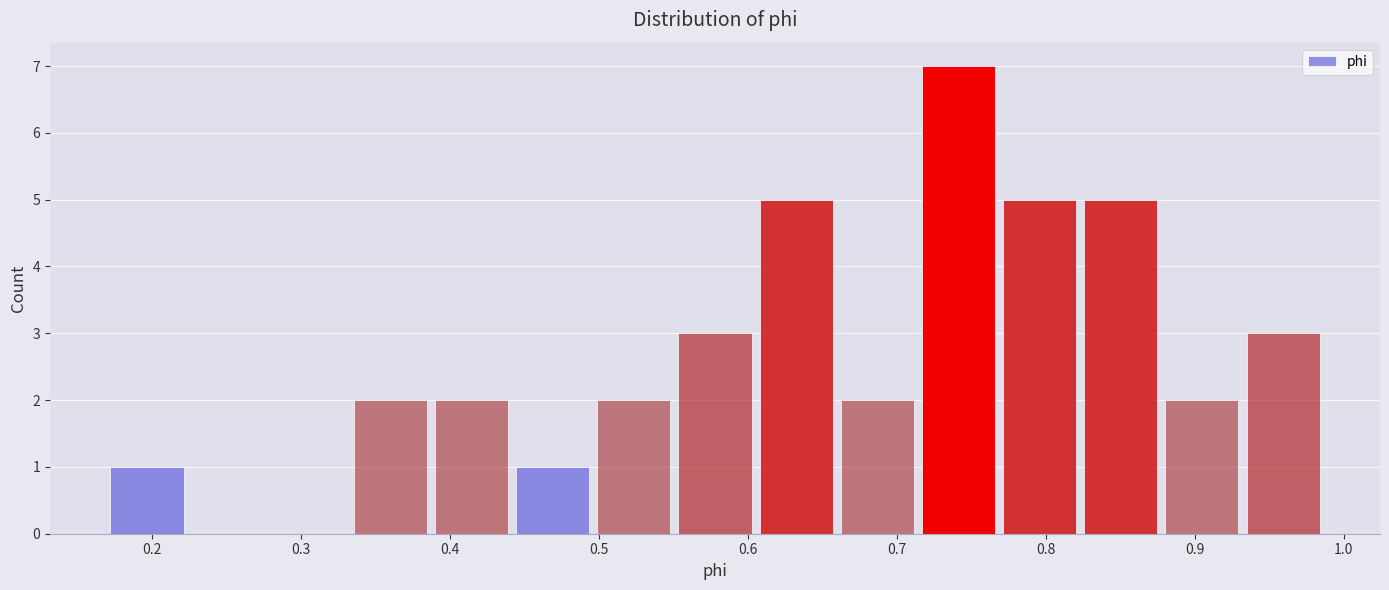

What is the height of the bar covering 0.44 to 0.50 on the x-axis? Neither the bar edges nor the heights are printed on the chart, so give them approximately, as read against the axes.

1